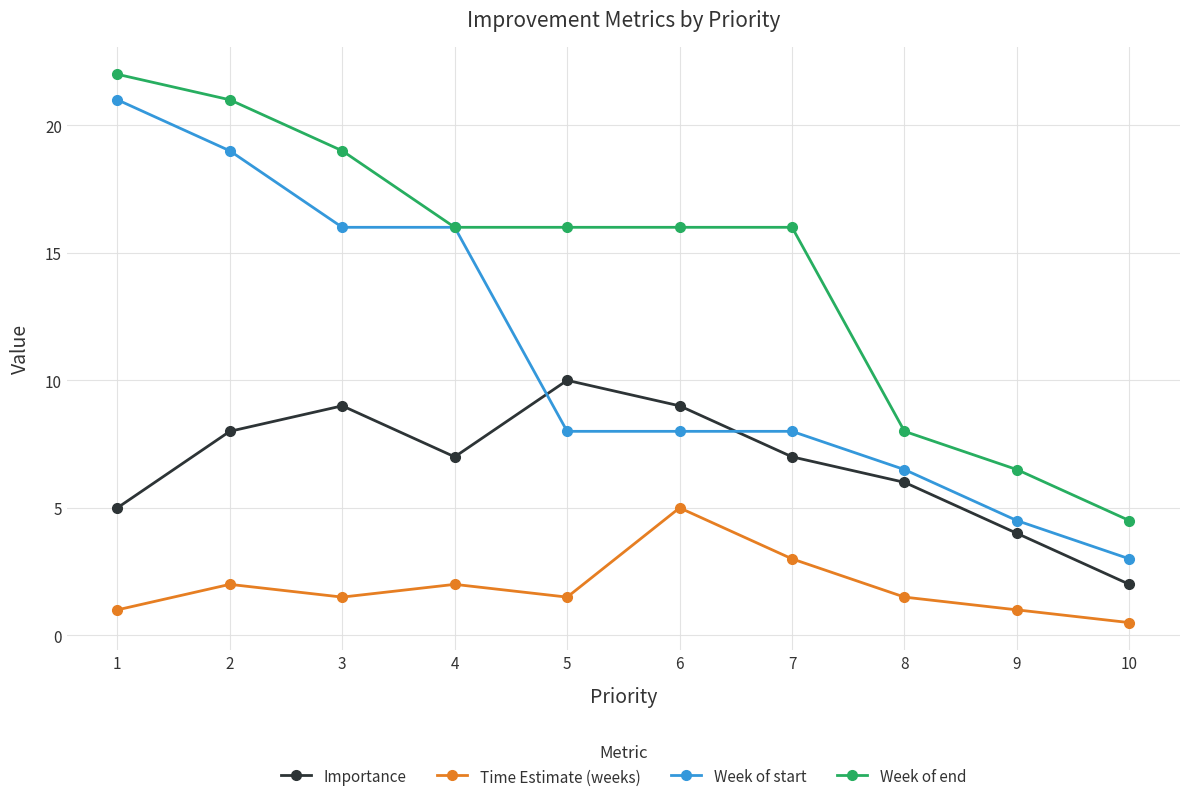

Which category has the lowest value across all series?

10